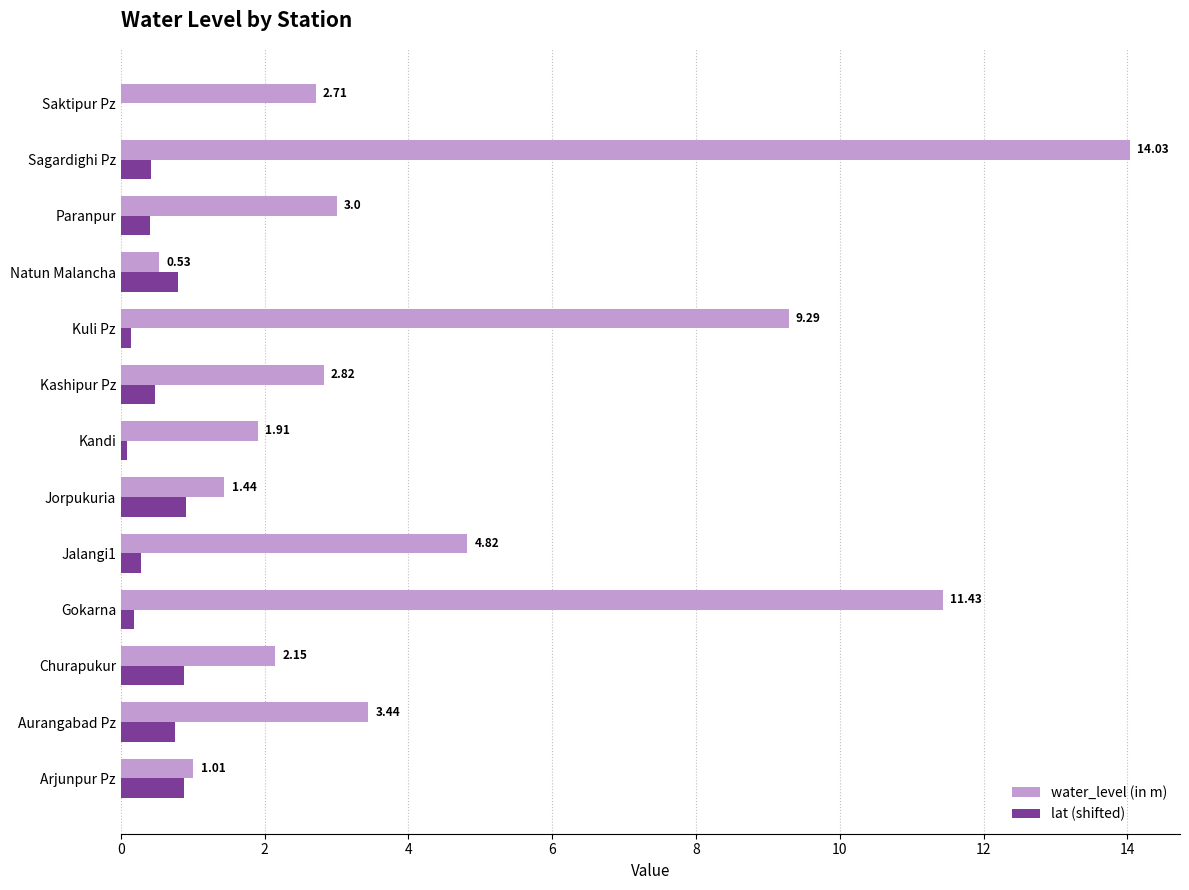

Which series changed the most between Kuli Pz and Sagardighi Pz?

water_level (in m)